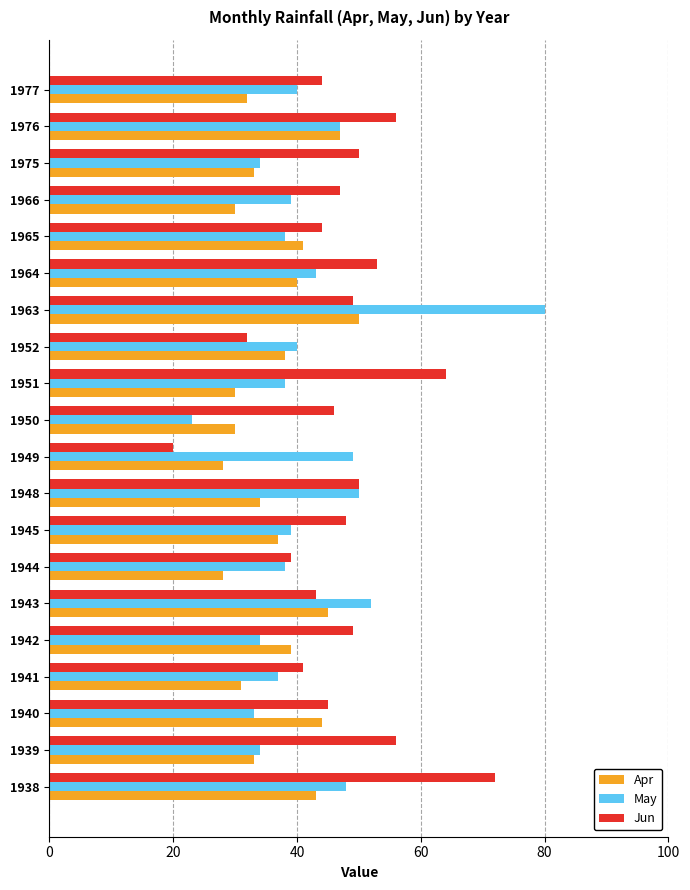

The value of Apr at 1966 is 30. True or false?

True